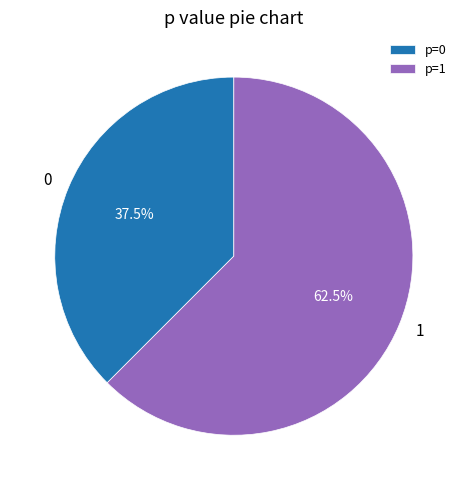

Count the number of slices in the pie.

2